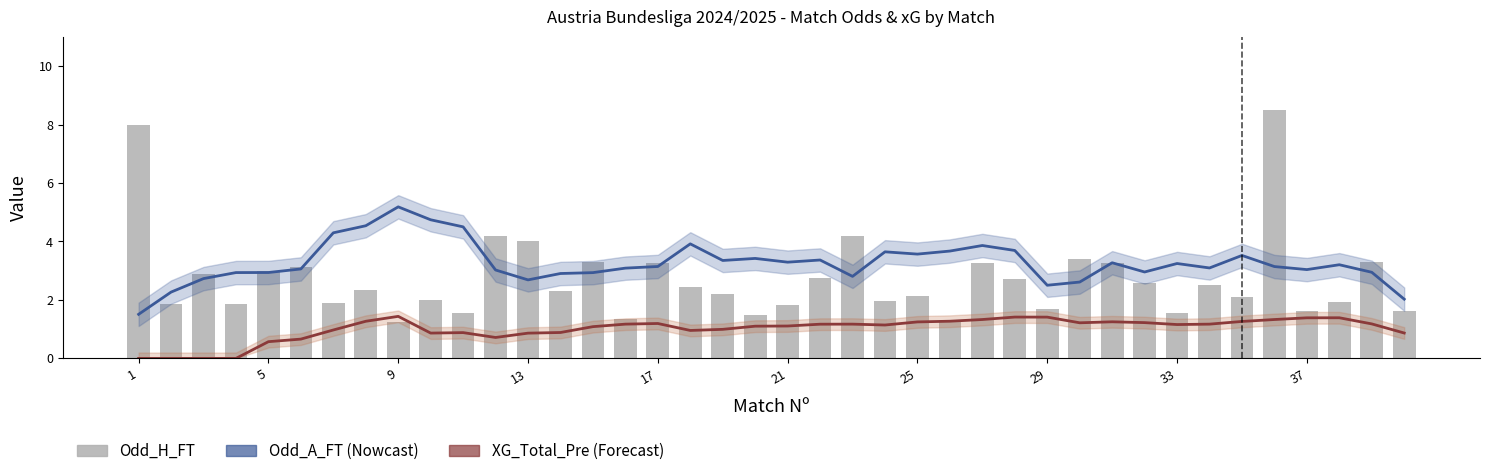

What is the lowest value of the Odd_A_FT (smoothed) series?

1.5